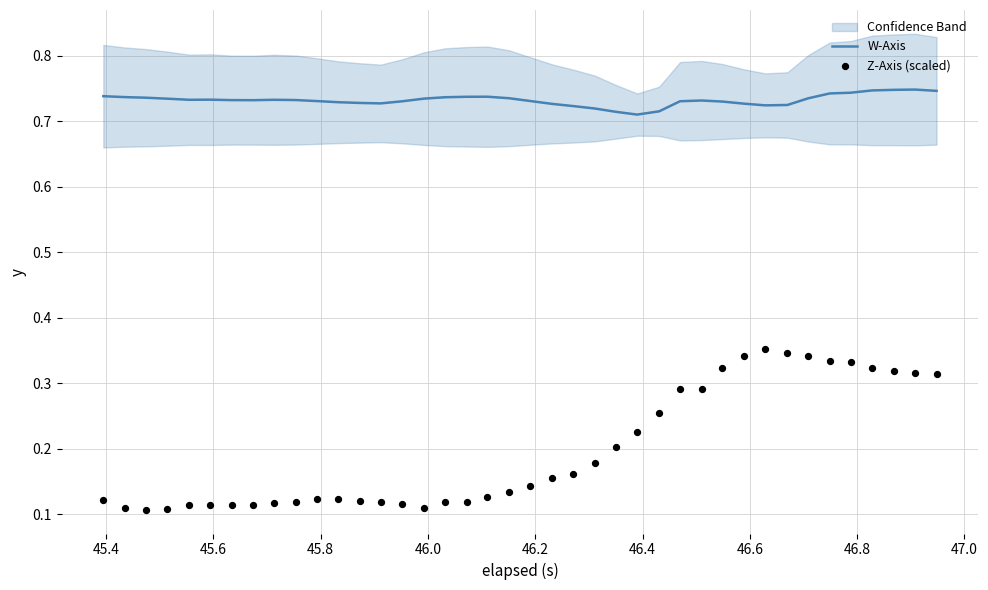

At how many categories does at least one series exceed 0?

40